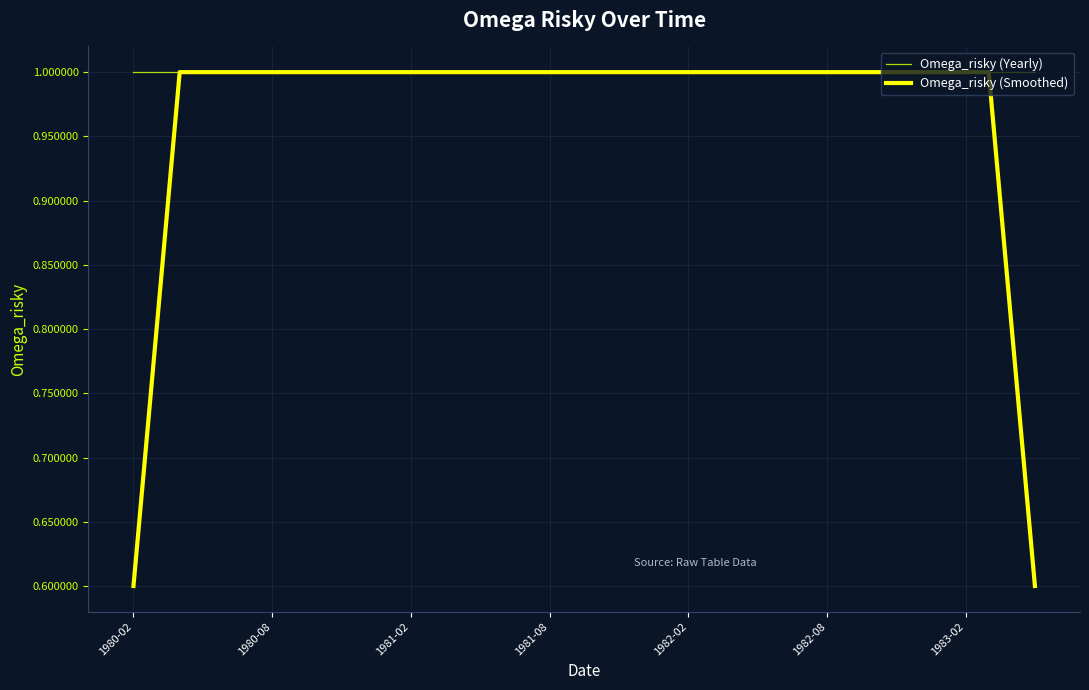

What is the lowest value of the Omega_risky (Yearly) series?

1.0